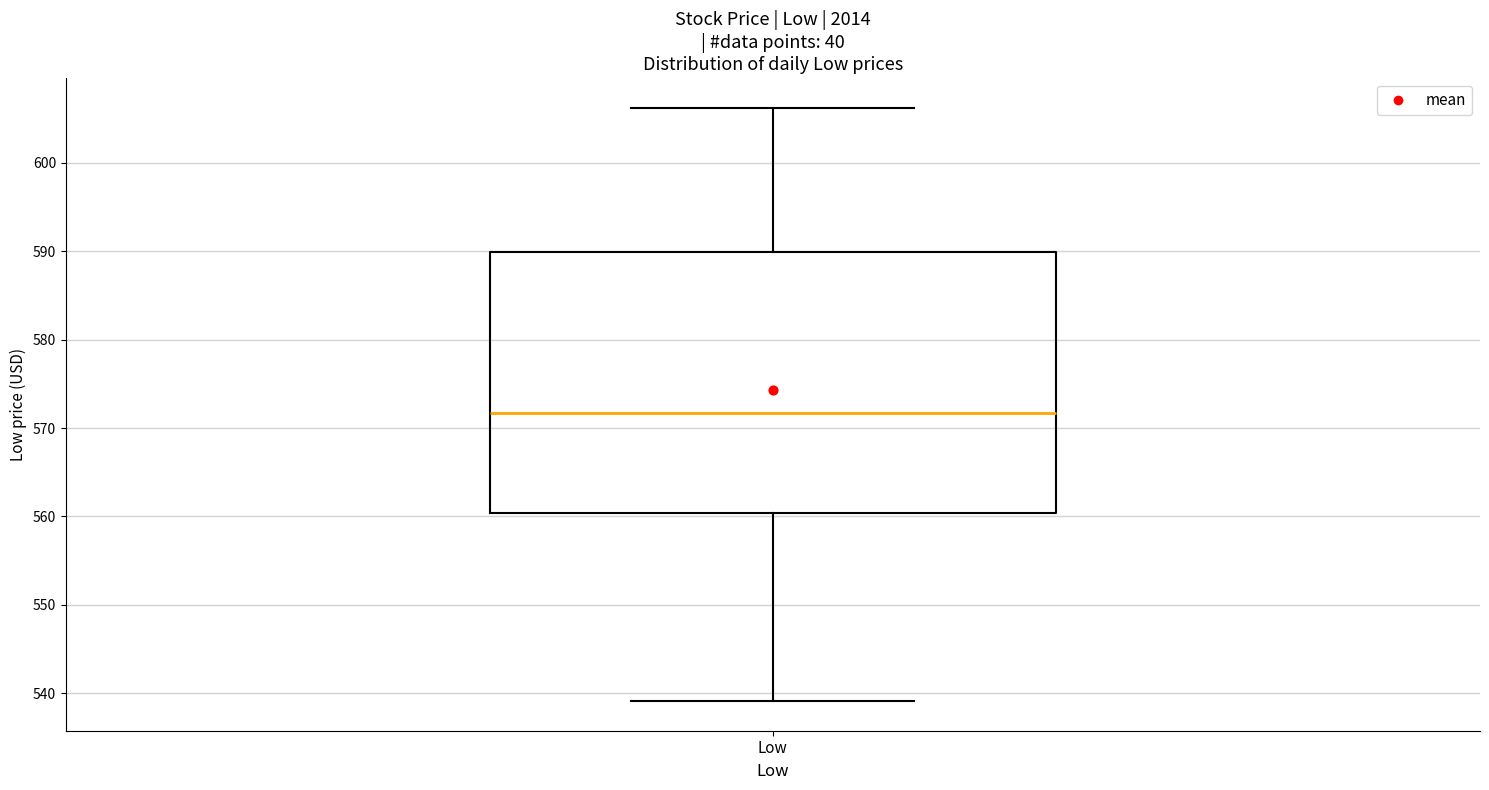

Transcribe this box plot: give where the median line is, the range the box spans, and where the two whiskers end, as read against the y-axis. The values are not printed on the chart, so give them approximately, as read against the axis.

median 572, box 560 to 590, whiskers 539 to 606